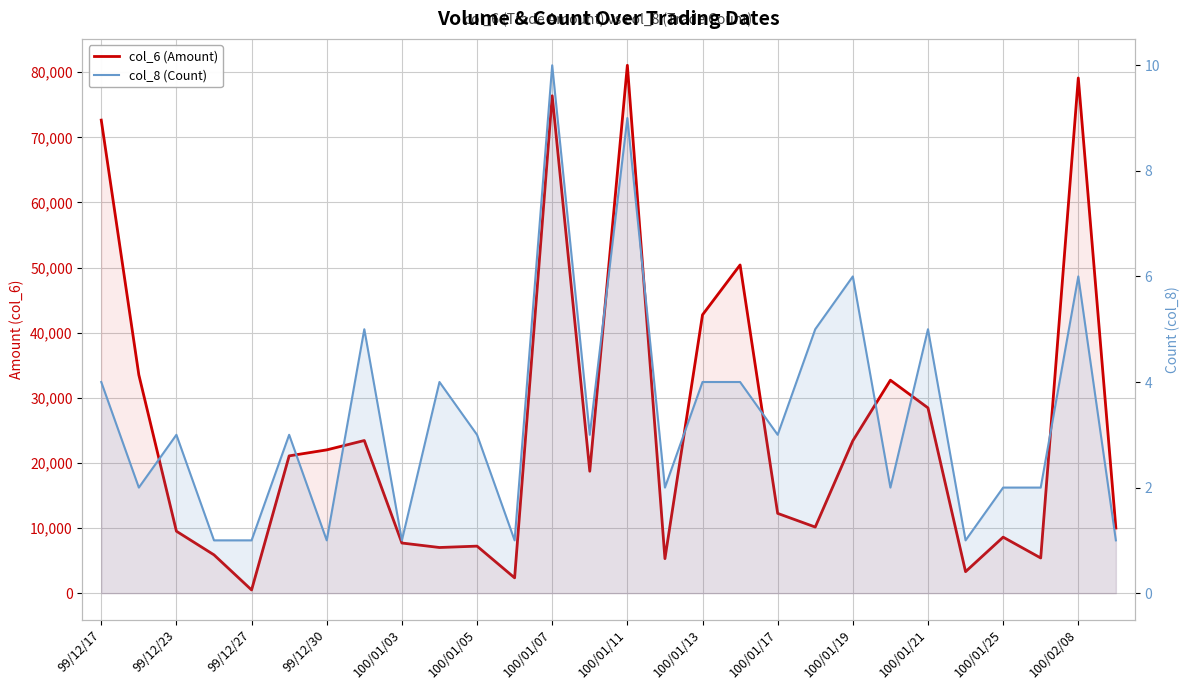

What are all the series names shown in the legend?

col_6 (Amount), col_8 (Count)